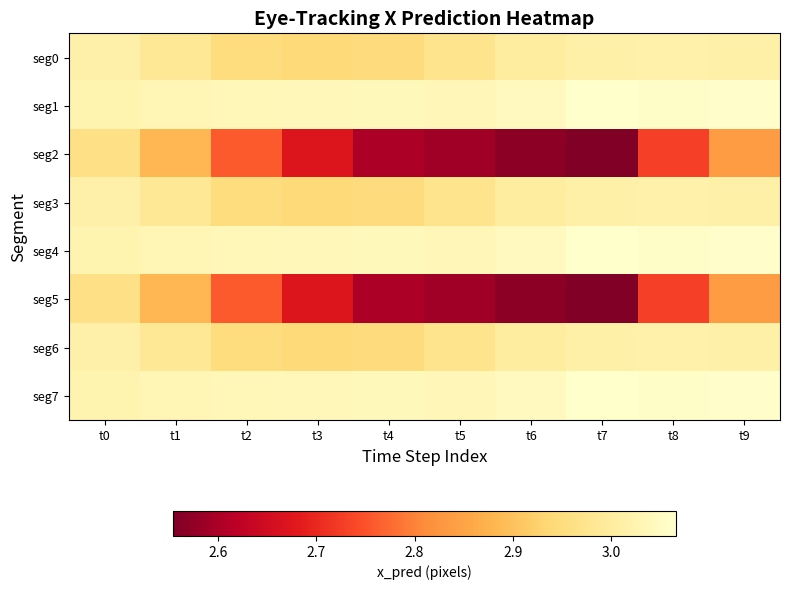

List the series in order of their peak value, highest first.

seg1, seg4, seg7, seg0, seg3, seg6, seg2, seg5